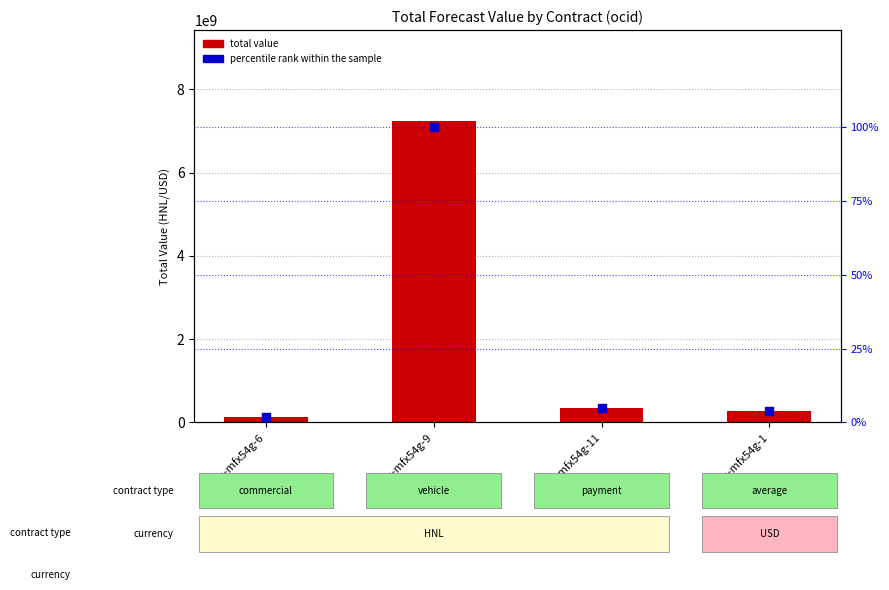

Which series contains the highest Y value?

total value